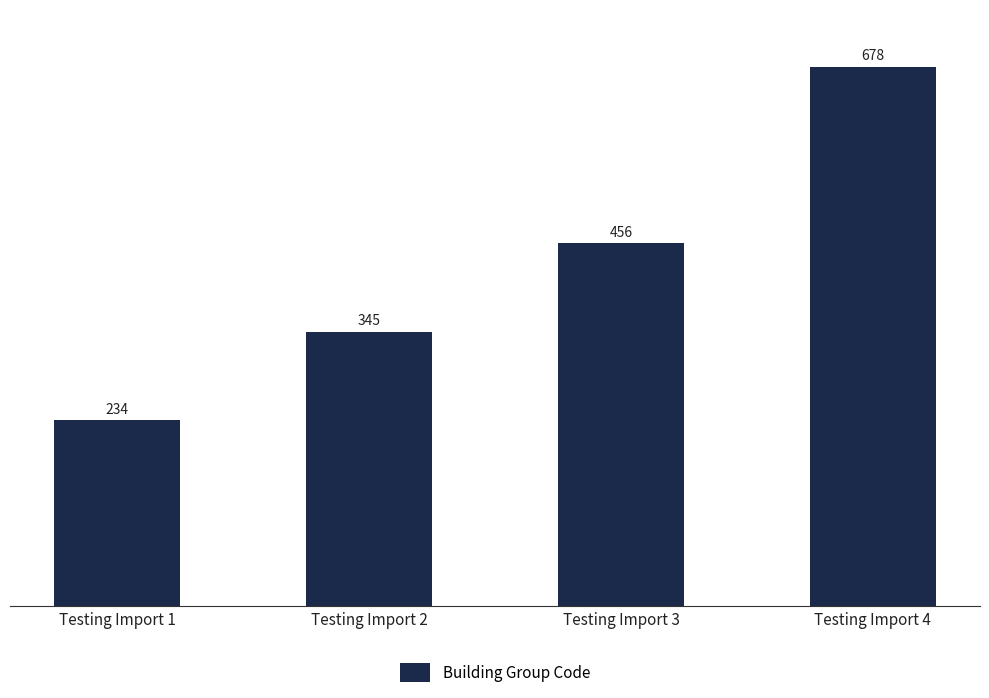

Count the values in the range 345 to 678.

3